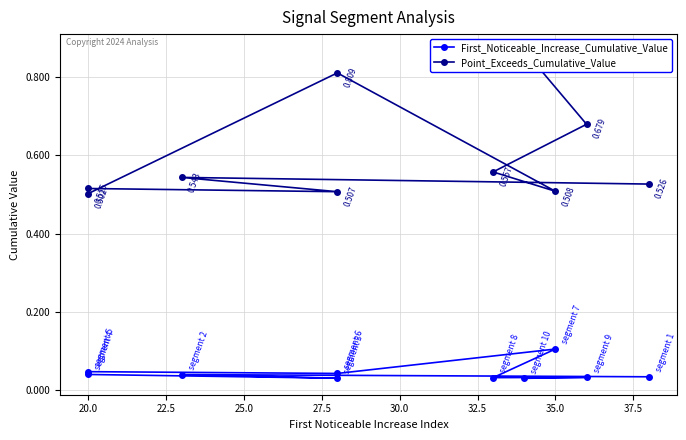

True or false: Point_Exceeds_Cumulative_Value and First_Noticeable_Increase_Cumulative_Value cross at least once.

False